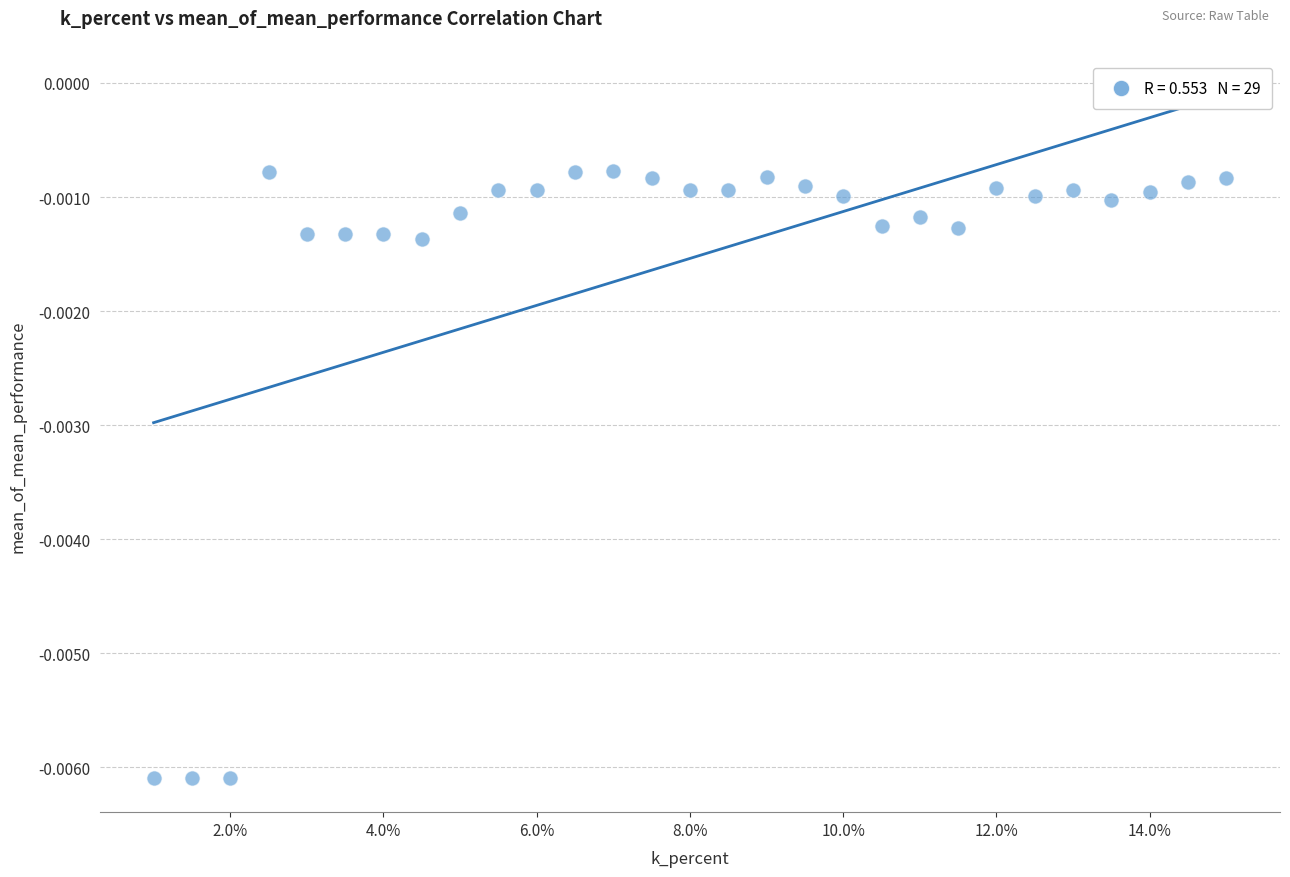

What is the range of X values (max minus min)?

14.0